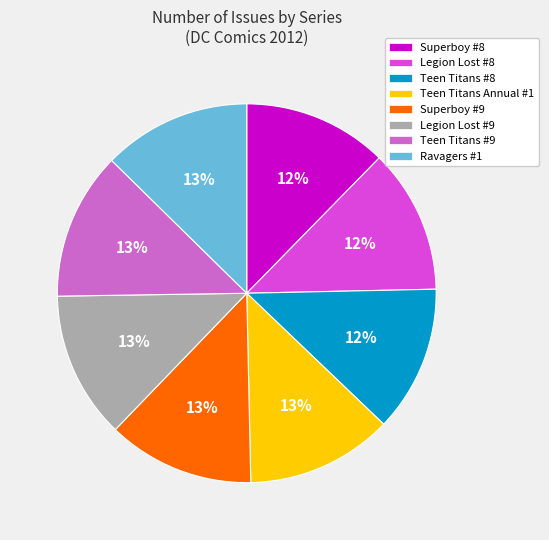

Count the number of slices in the pie.

8